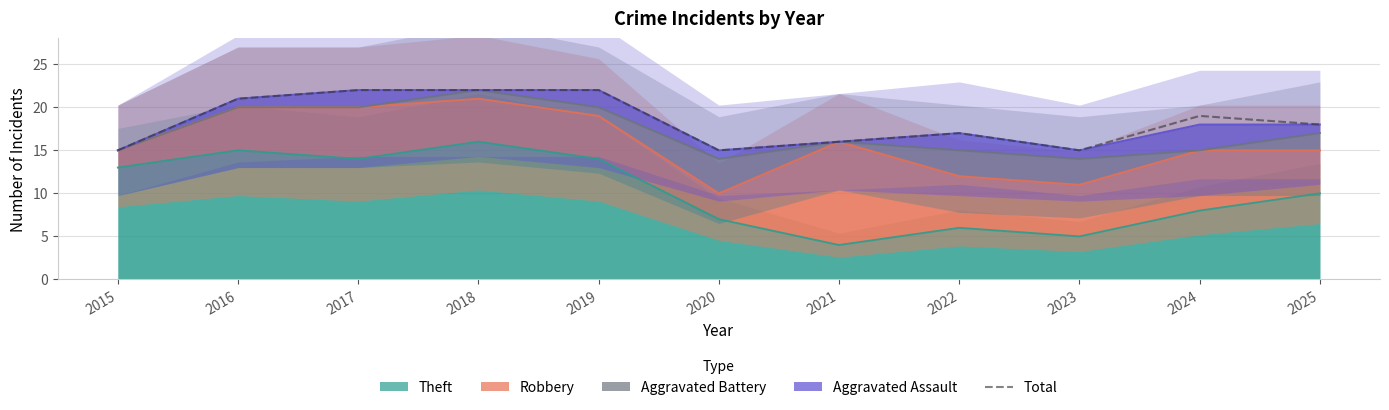

Reading left to right, extract all data points from this chart.

15	21	22	22	22	15	16	17	15	19	18